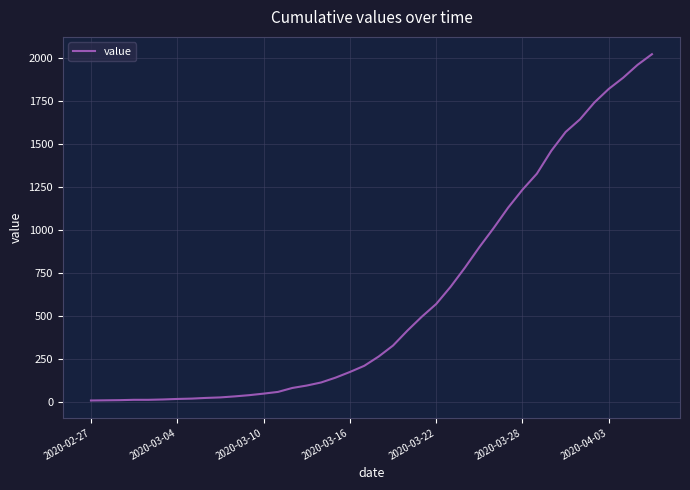

What is the difference between the maximum and minimum values?

2017